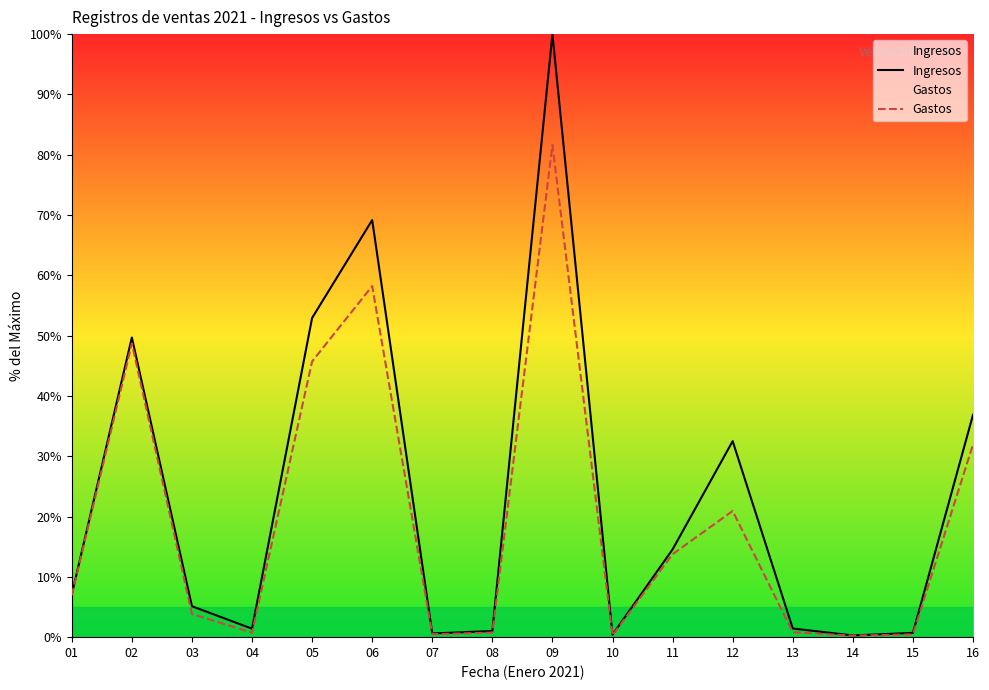

What is the sum of all Ingresos values?

373.8